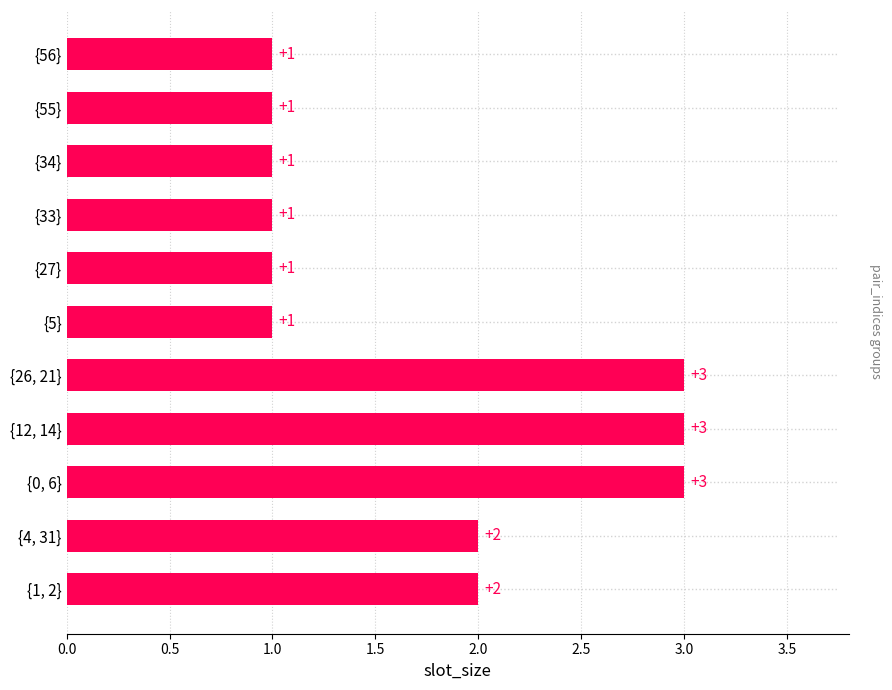

Does the chart contain stacked bars?

No